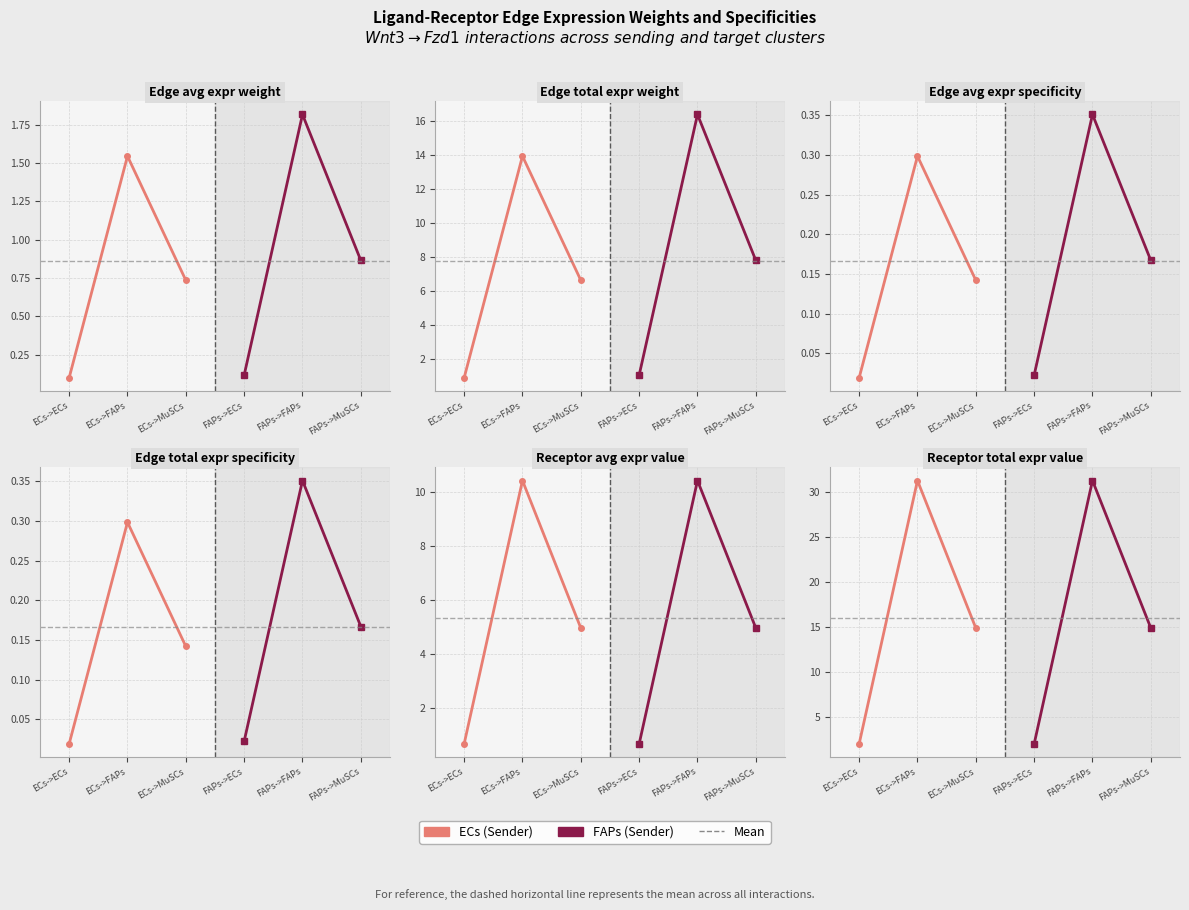

True or false: Edge average expression weight and Receptor average expression value cross at least once.

False